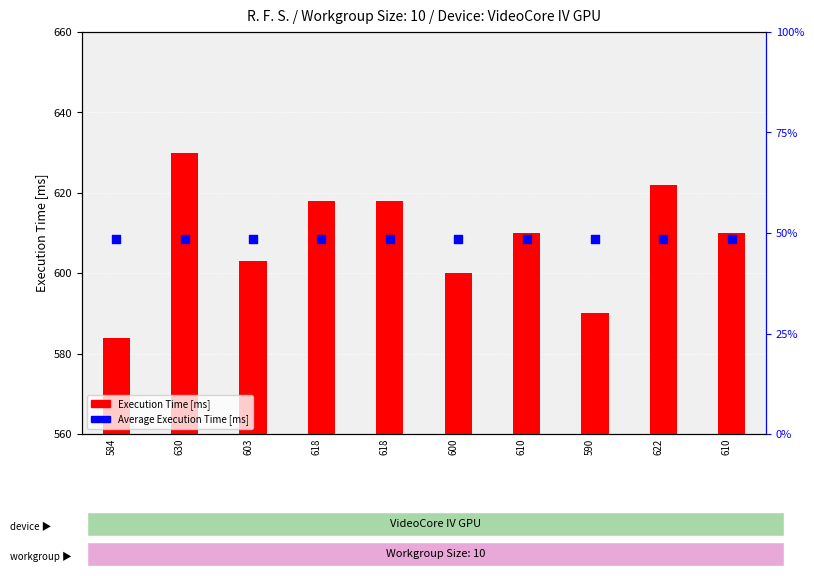

What is the total value across all series at 584?

632.5